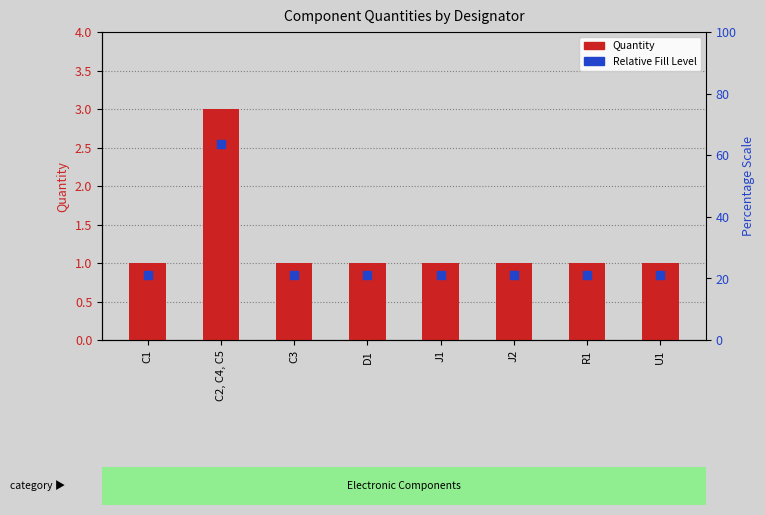

At how many categories does at least one series exceed 1?

1